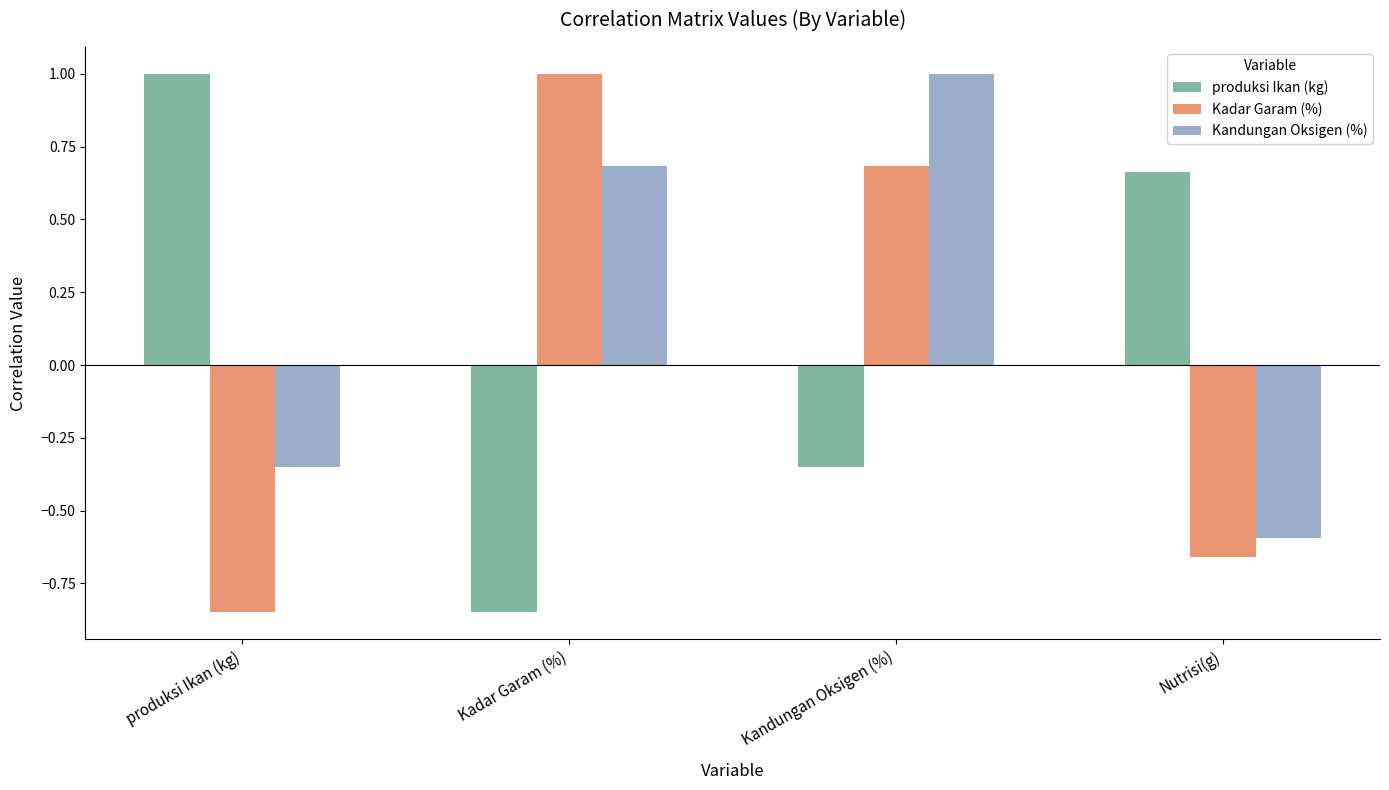

The Kandungan Oksigen (%) series shows 1.0 at Kandungan Oksigen (%). True or false?

True